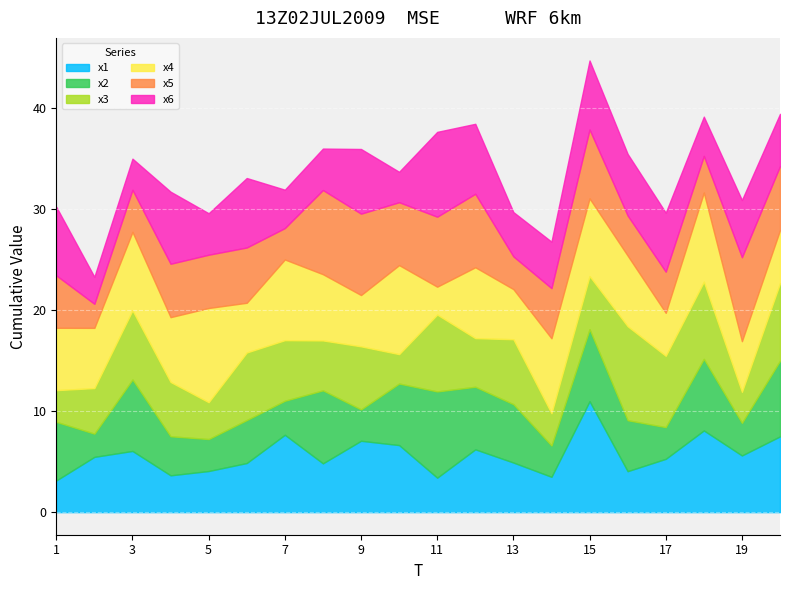

Between which two adjacent categories do x2 and x4 first intersect?

7 and 8